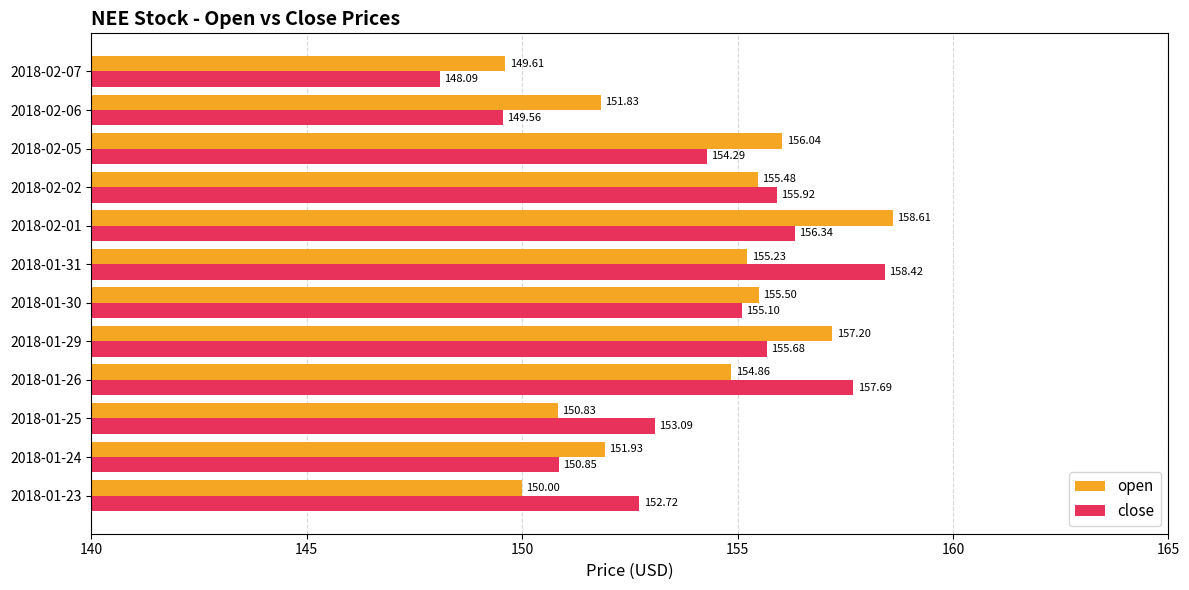

Which series has the largest total across all categories?

close